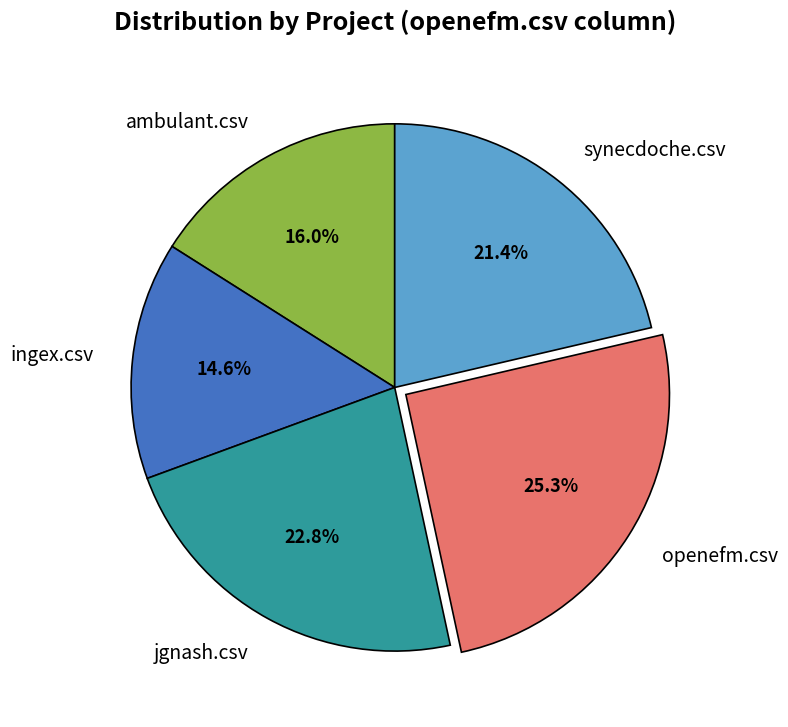

What percentage is the ambulant.csv slice, to the nearest percent?

16%